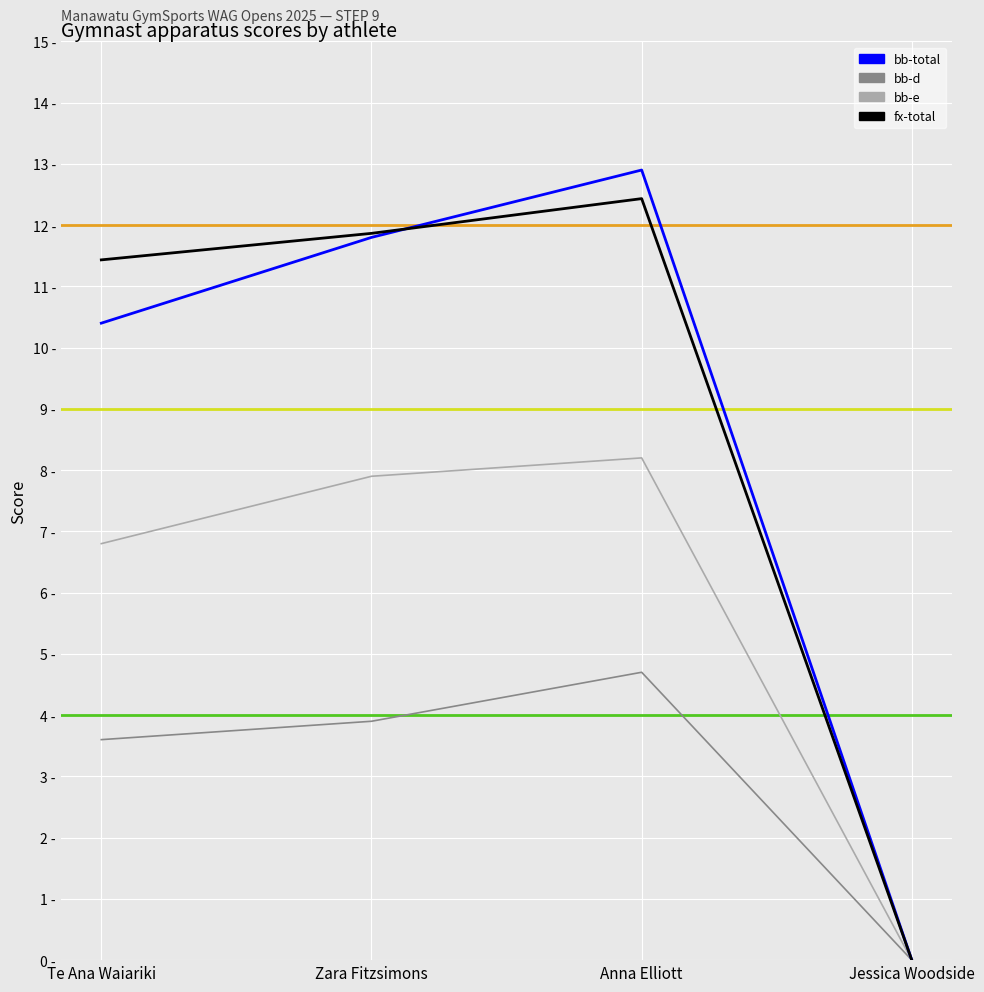

In fx-total, how many points are higher than both neighbors (excluding endpoints)?

1